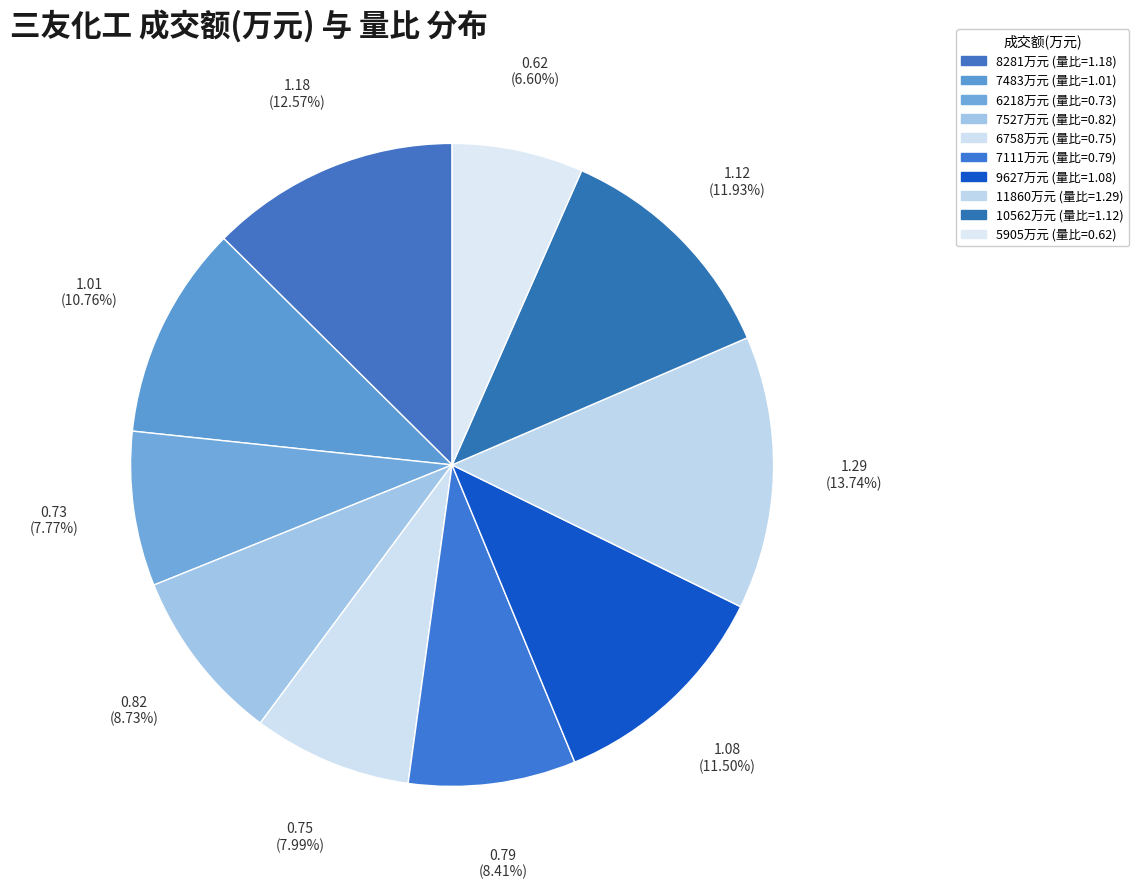

Which category has the smallest portion of the pie?

5905